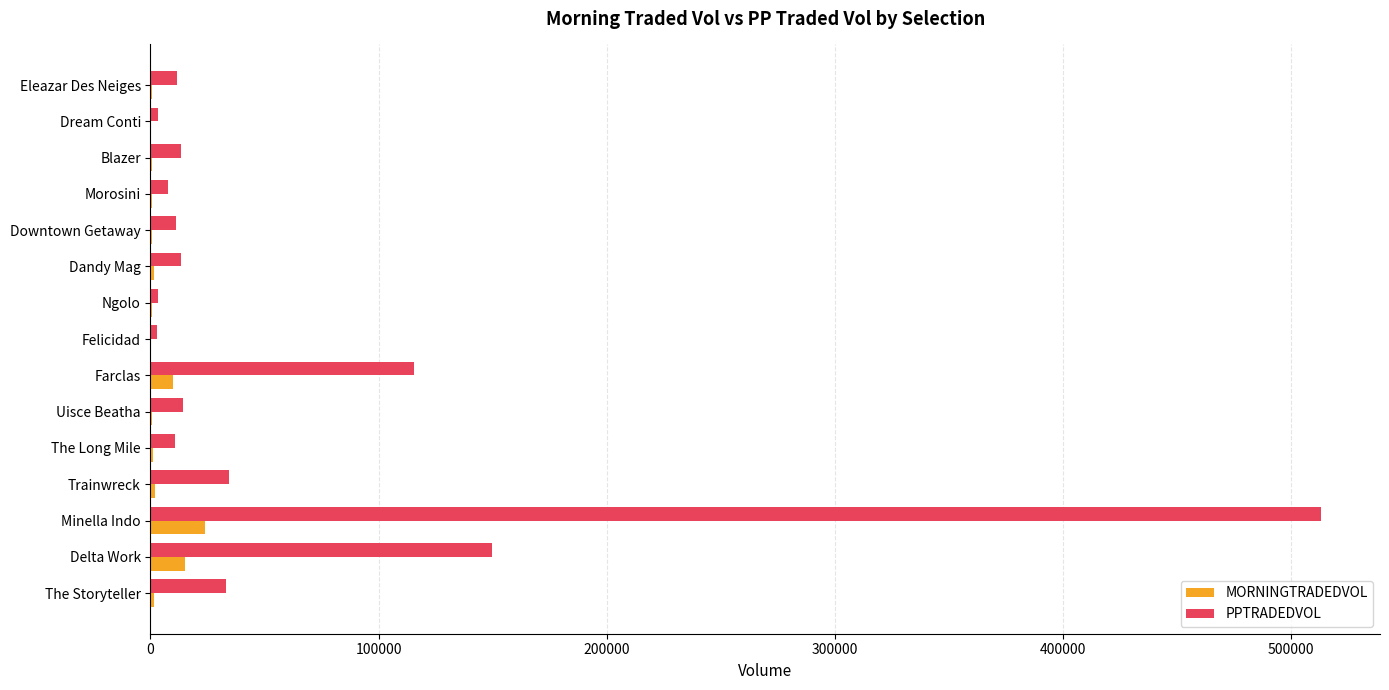

Where is MORNINGTRADEDVOL nearest to the value 11954?

Farclas